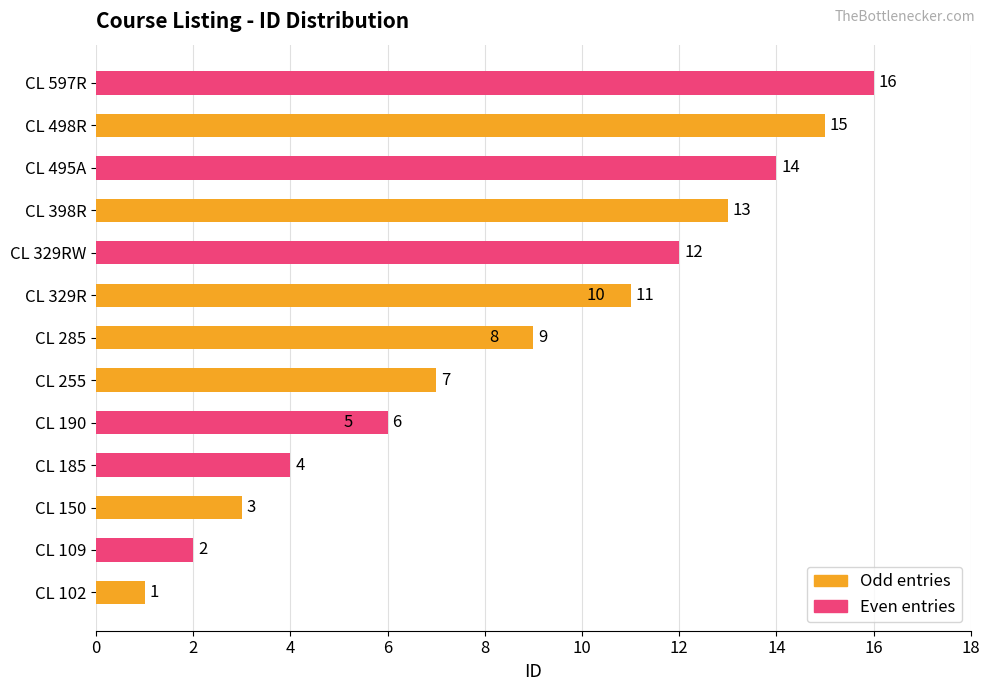

Which has a higher value, 11 or 10?

11